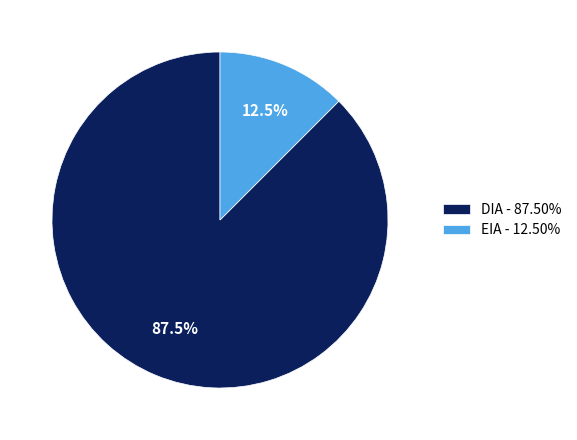

How many segments does this pie chart have?

2